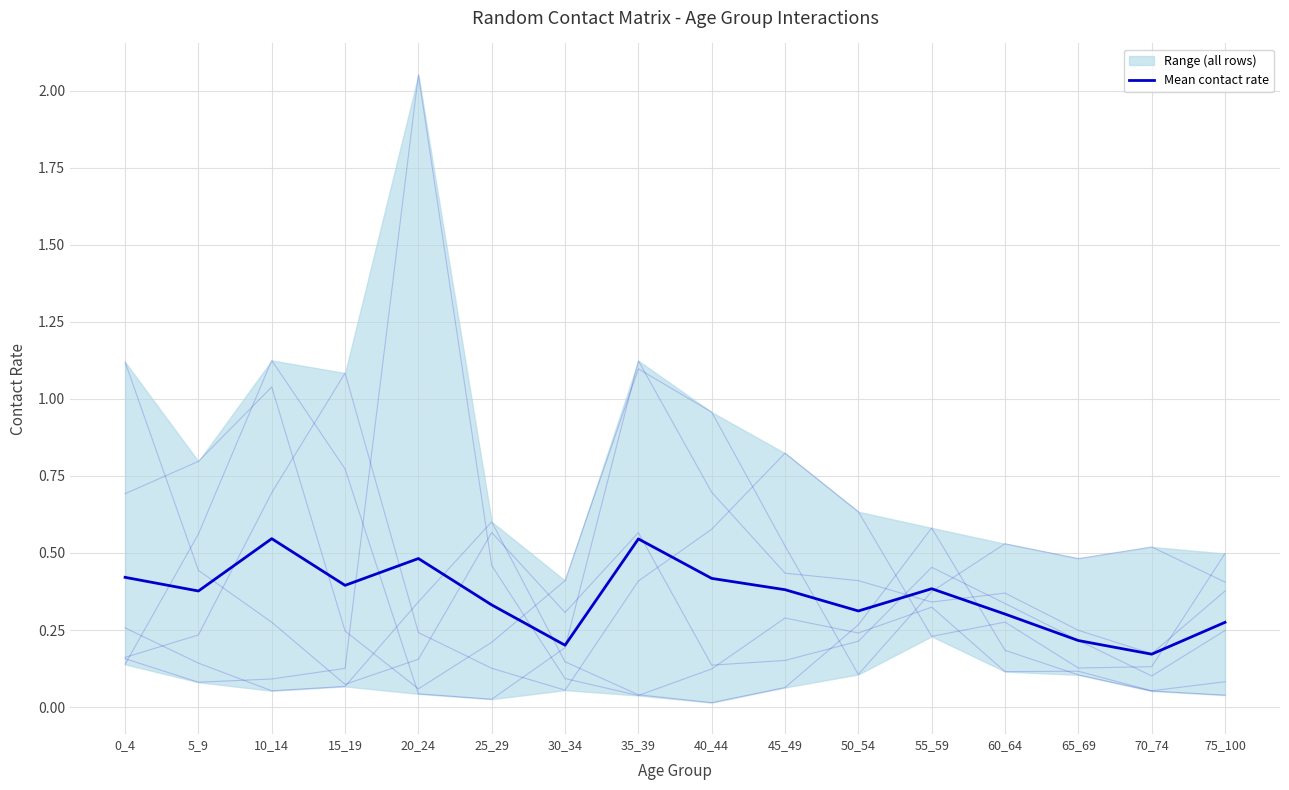

What value does the data have at 35_39?

0.5